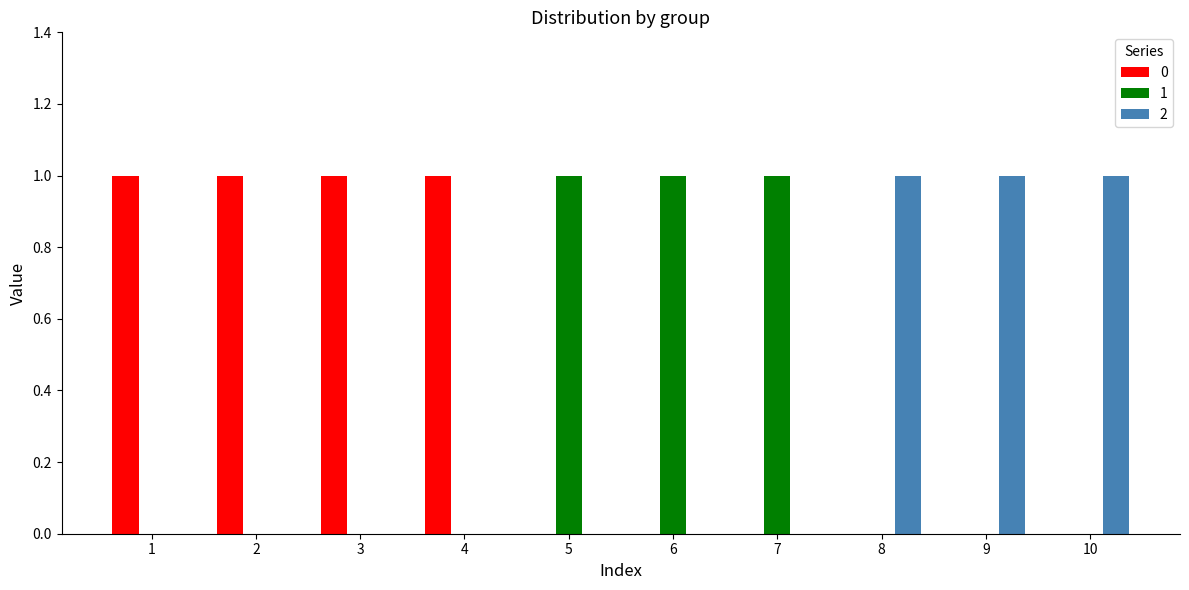

True or false: 0 has a value of 2 at 3.

False